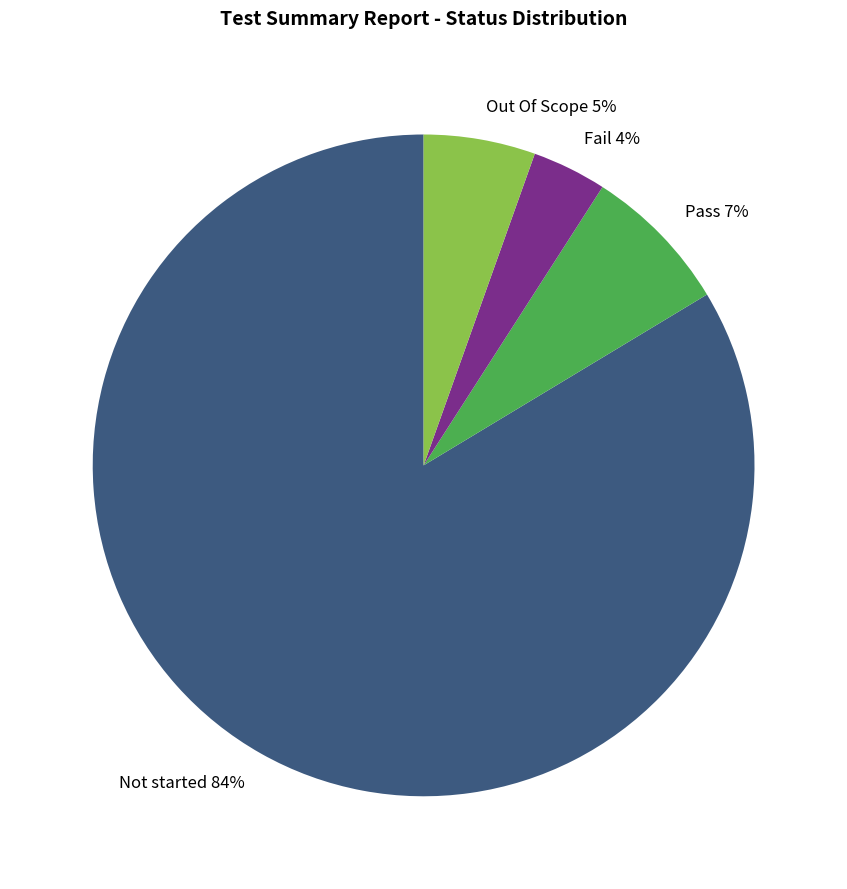

The Pass slice represents 16% of the pie. True or false?

False